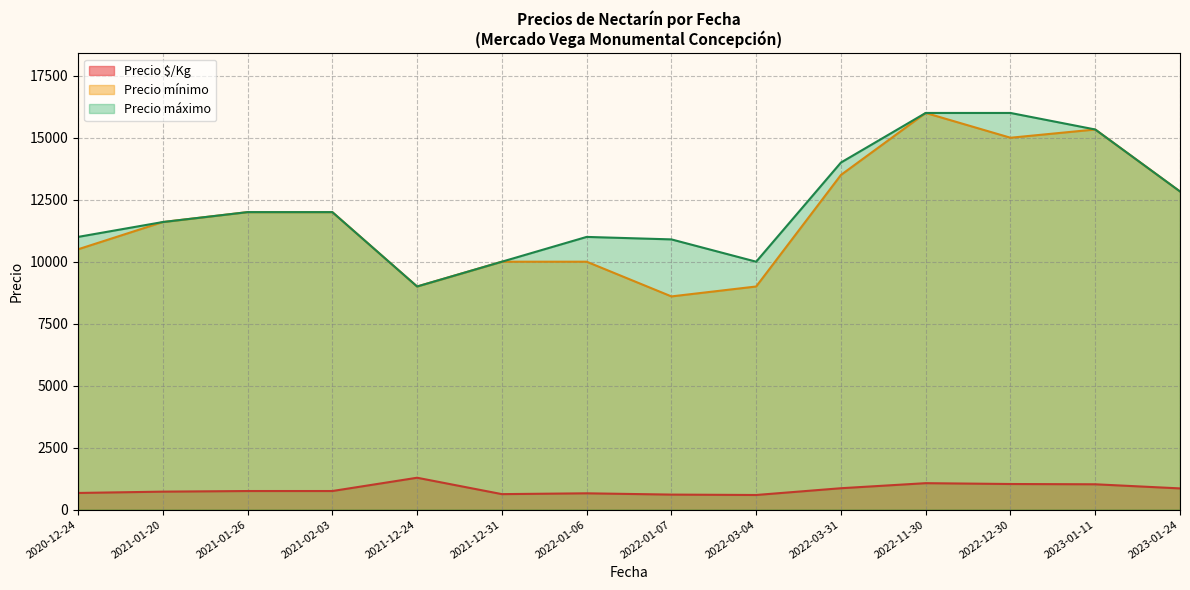

True or false: Precio máximo and Precio $/Kg cross at least once.

False